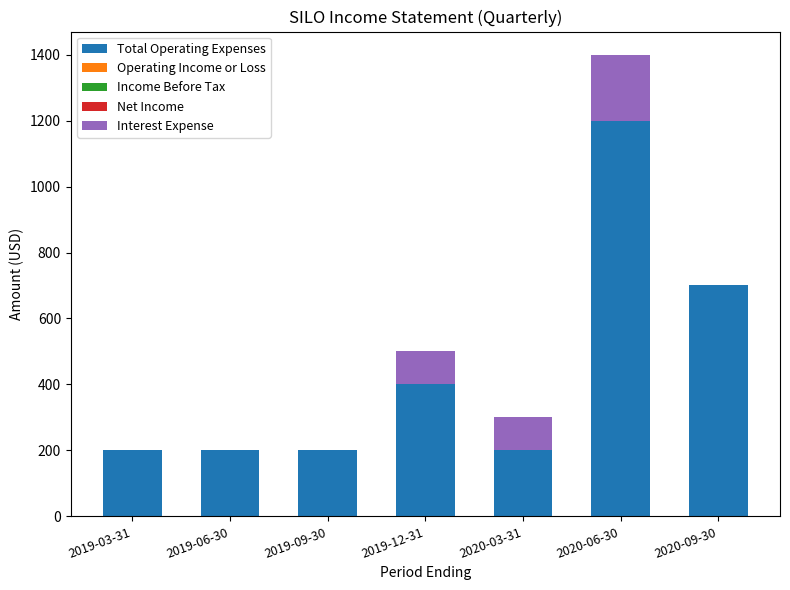

What is the sum of all Total Operating Expenses values?

3100